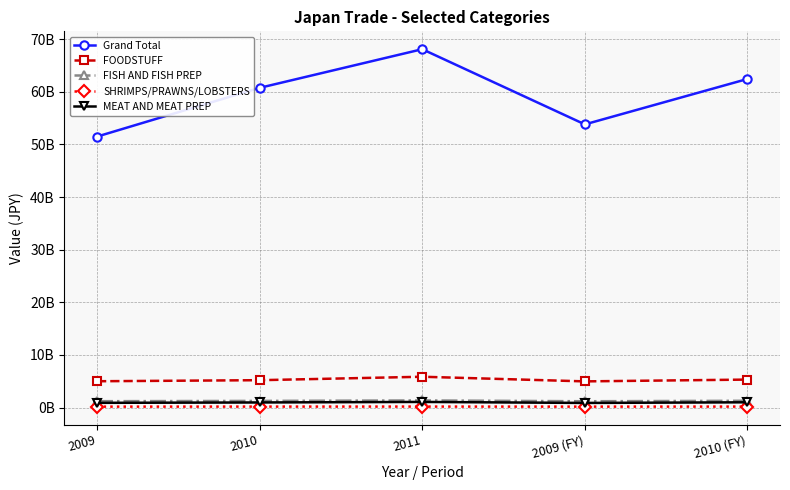

What are all the series names shown in the legend?

Grand Total, FOODSTUFF, FISH AND FISH PREP, SHRIMPS/PRAWNS/LOBSTERS, MEAT AND MEAT PREP